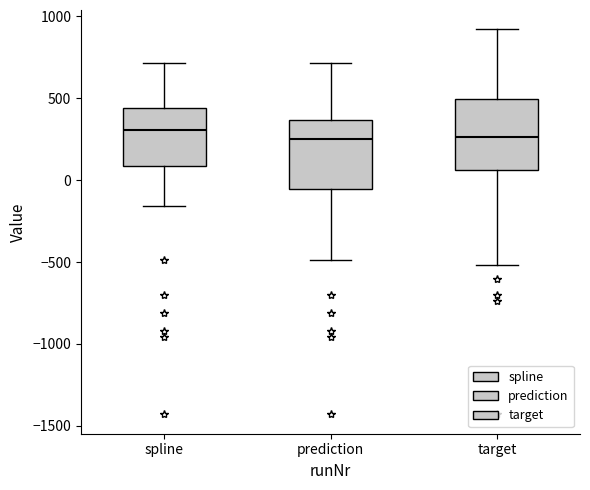

Reading left to right, transcribe this box plot: for each box, give where its median line is, the range the box spans, and where its two whiskers end, as read against the y-axis. The values are not printed on the chart, so give them approximately, as read against the axis.

spline: median 300, box 100 to 450, whiskers -150 to 700
prediction: median 250, box -50 to 350, whiskers -500 to 700
target: median 250, box 50 to 500, whiskers -500 to 900